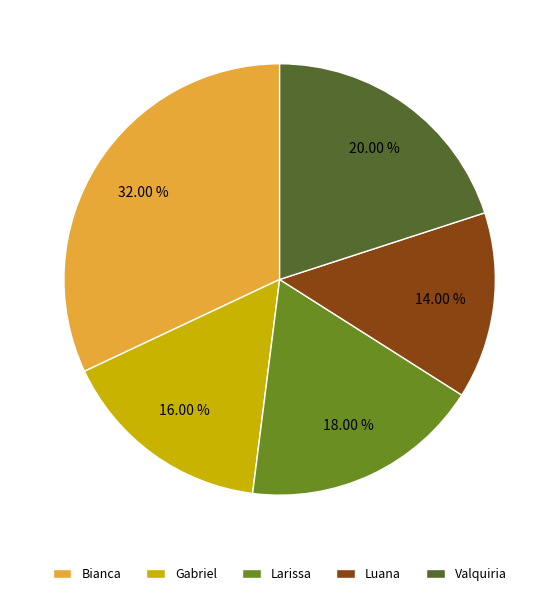

Is it true that Luana is 14% of the pie?

True